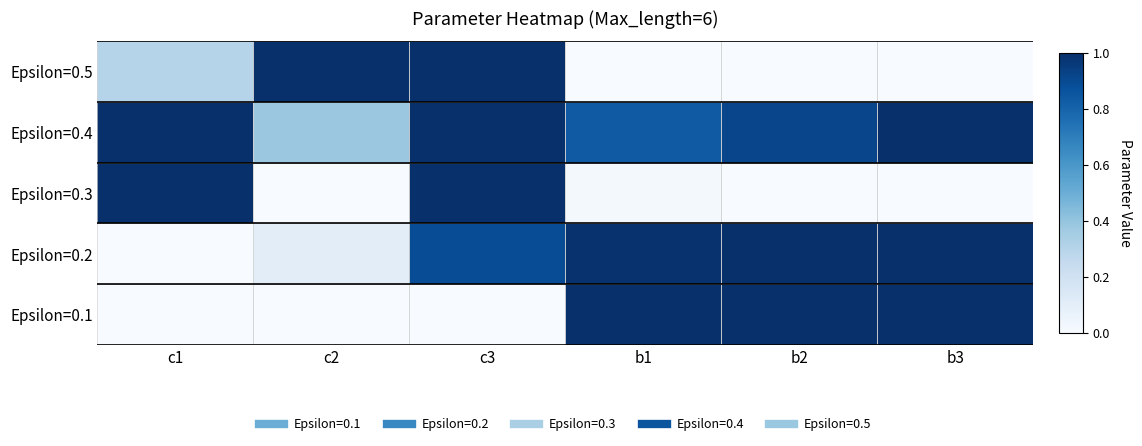

Reading right to left, what are all the values shown in this chart?

Epsilon=0.1: b3=1.0	b2=1.0	b1=1.0	c3=0.0	c2=0.0	c1=0.0
Epsilon=0.2: b3=1.0	b2=1.0	b1=1.0	c3=0.9	c2=0.1	c1=0.0
Epsilon=0.3: b3=0.0	b2=0.0	b1=0.0	c3=1.0	c2=0.0	c1=1.0
Epsilon=0.4: b3=1.0	b2=0.9	b1=0.8	c3=1.0	c2=0.4	c1=1.0
Epsilon=0.5: b3=0.0	b2=0.0	b1=0.0	c3=1.0	c2=1.0	c1=0.3